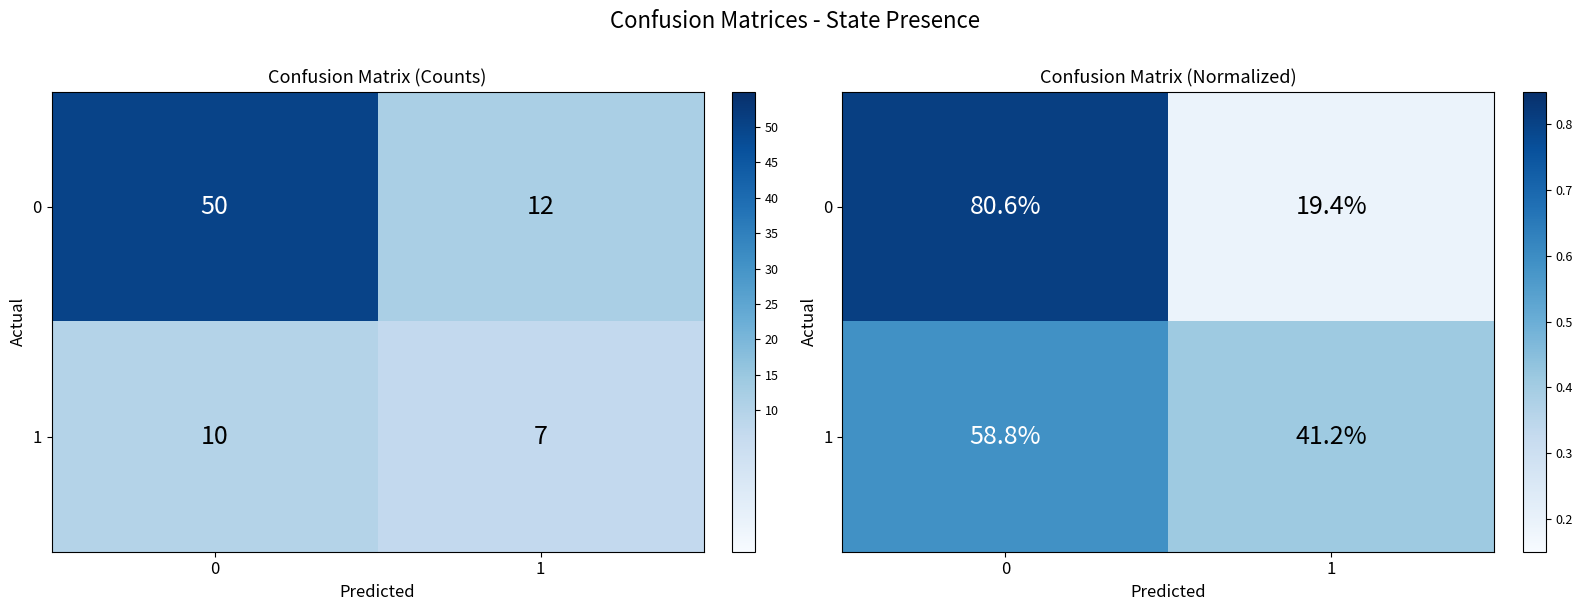

What is the smallest value displayed?

0.2